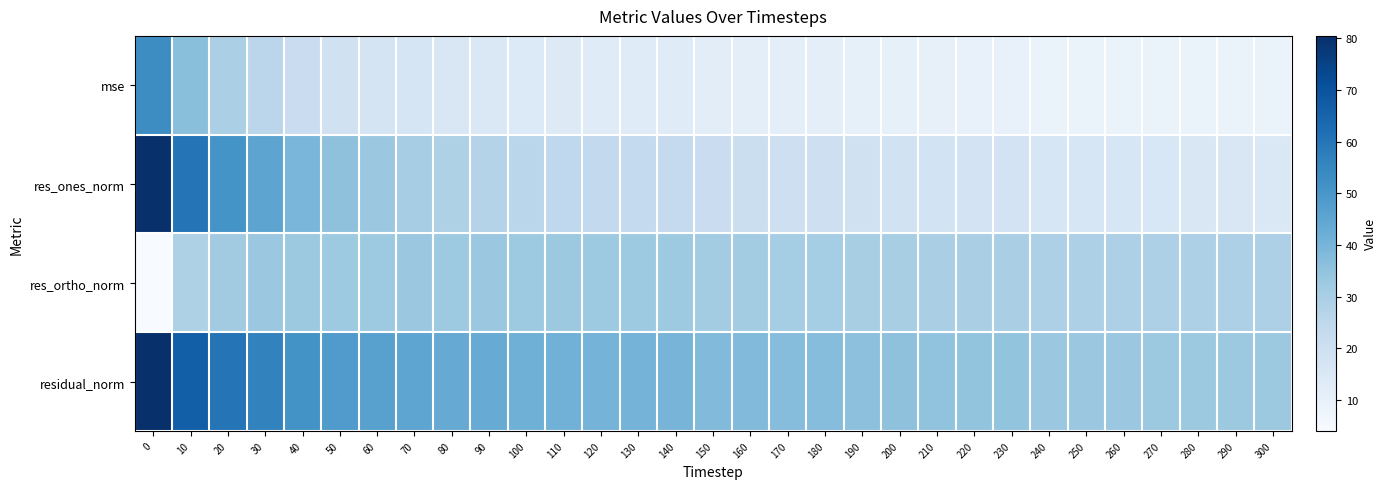

What is the total value across all series at 120?

109.8